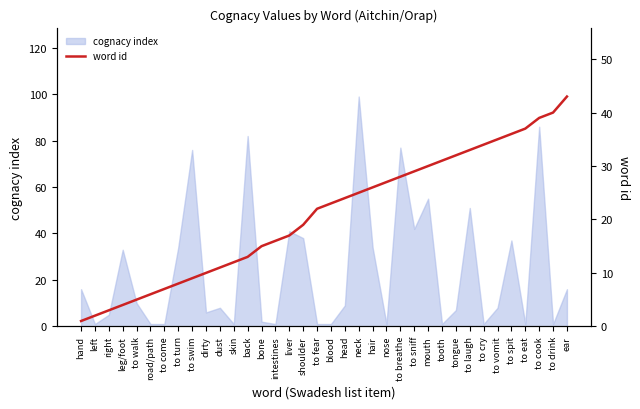

Does the chart display data point markers on the line(s)?

No